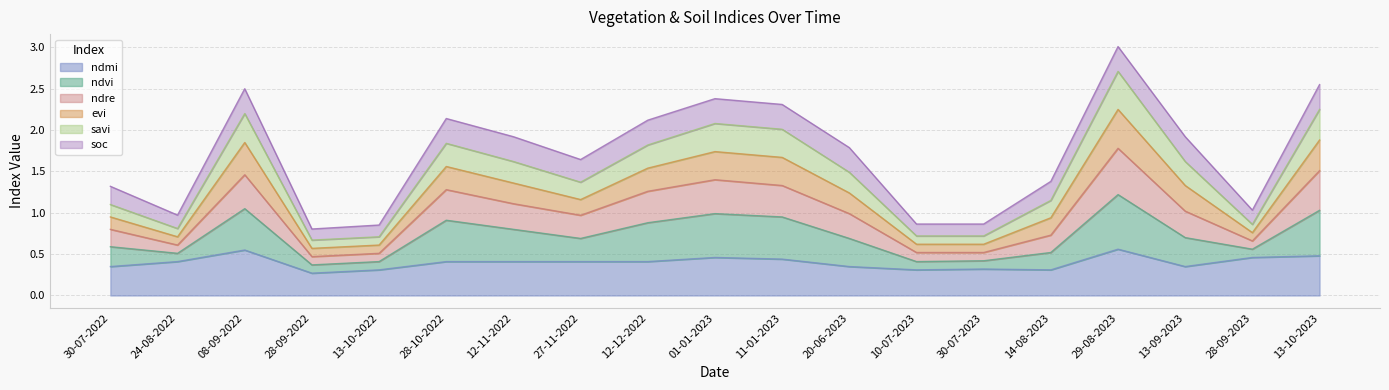

What is the total value across all series at 13-09-2023?

1.9